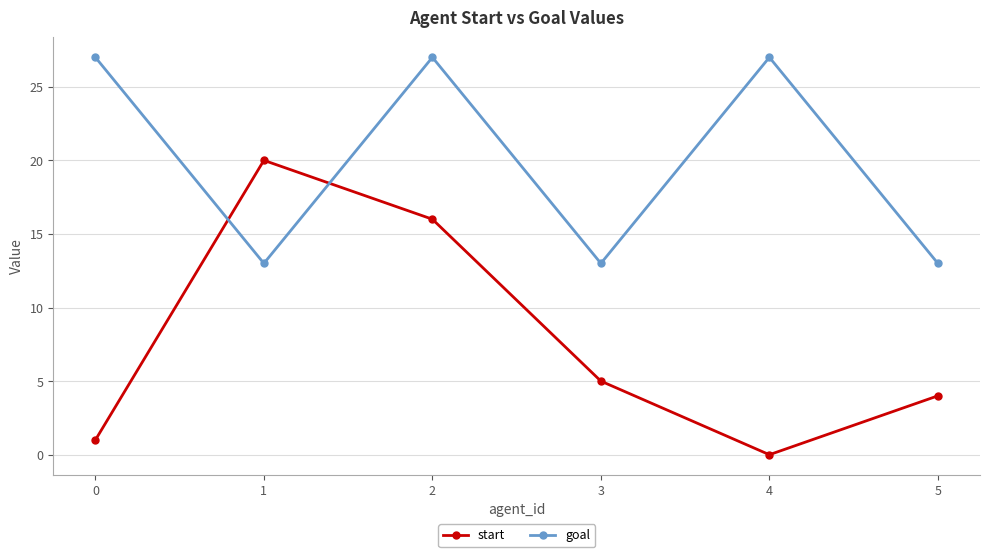

What is the difference between the second highest and second lowest values in the goal series?

14